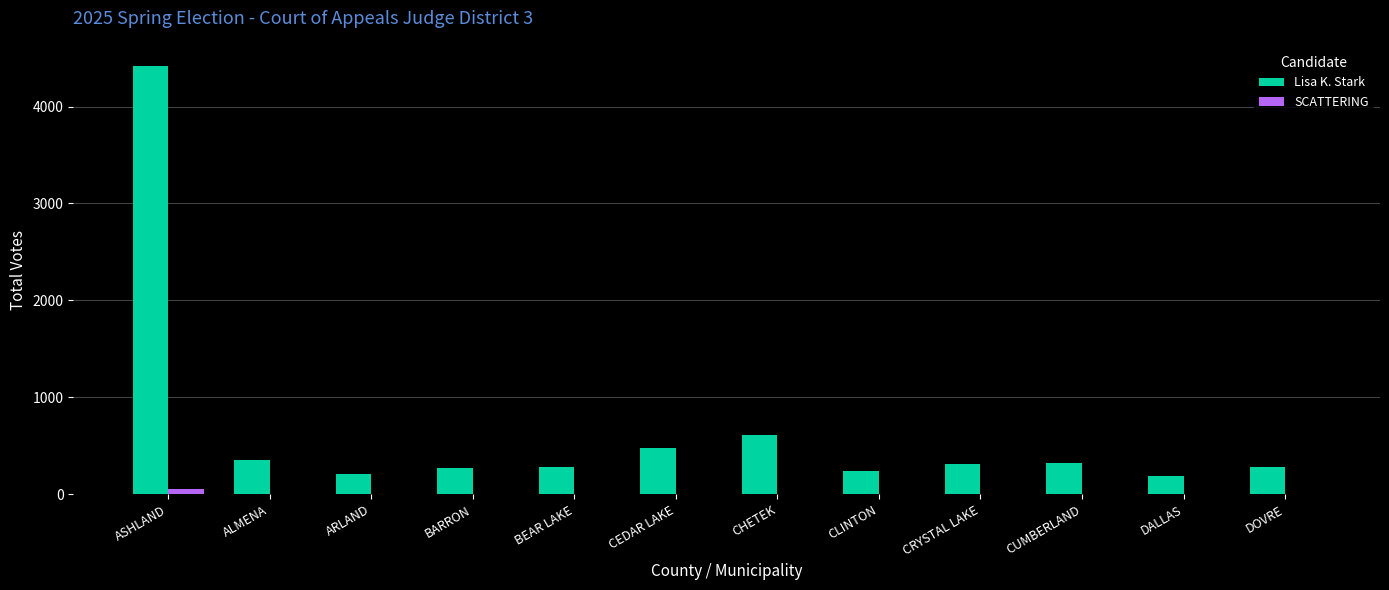

What is the total value across all series at CLINTON?

241